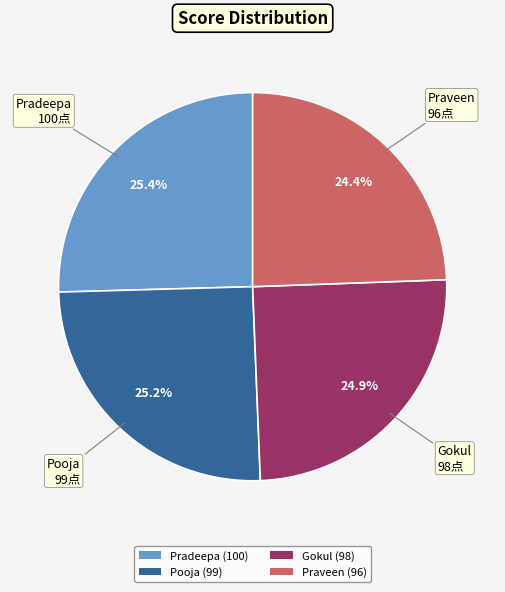

To the nearest percent, what percentage of the pie is Gokul?

25%